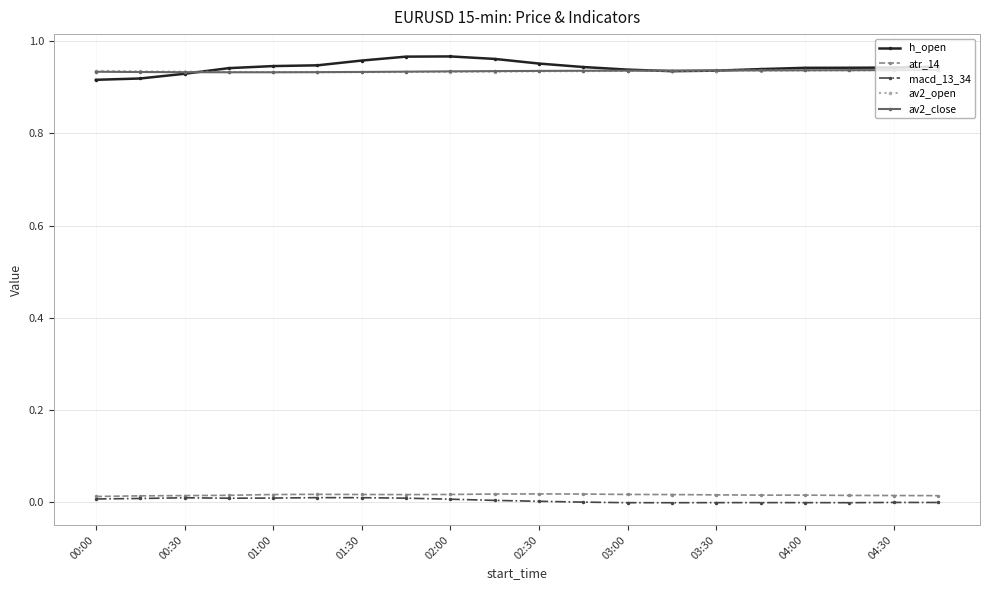

Which series has the largest range (max minus min)?

h_open